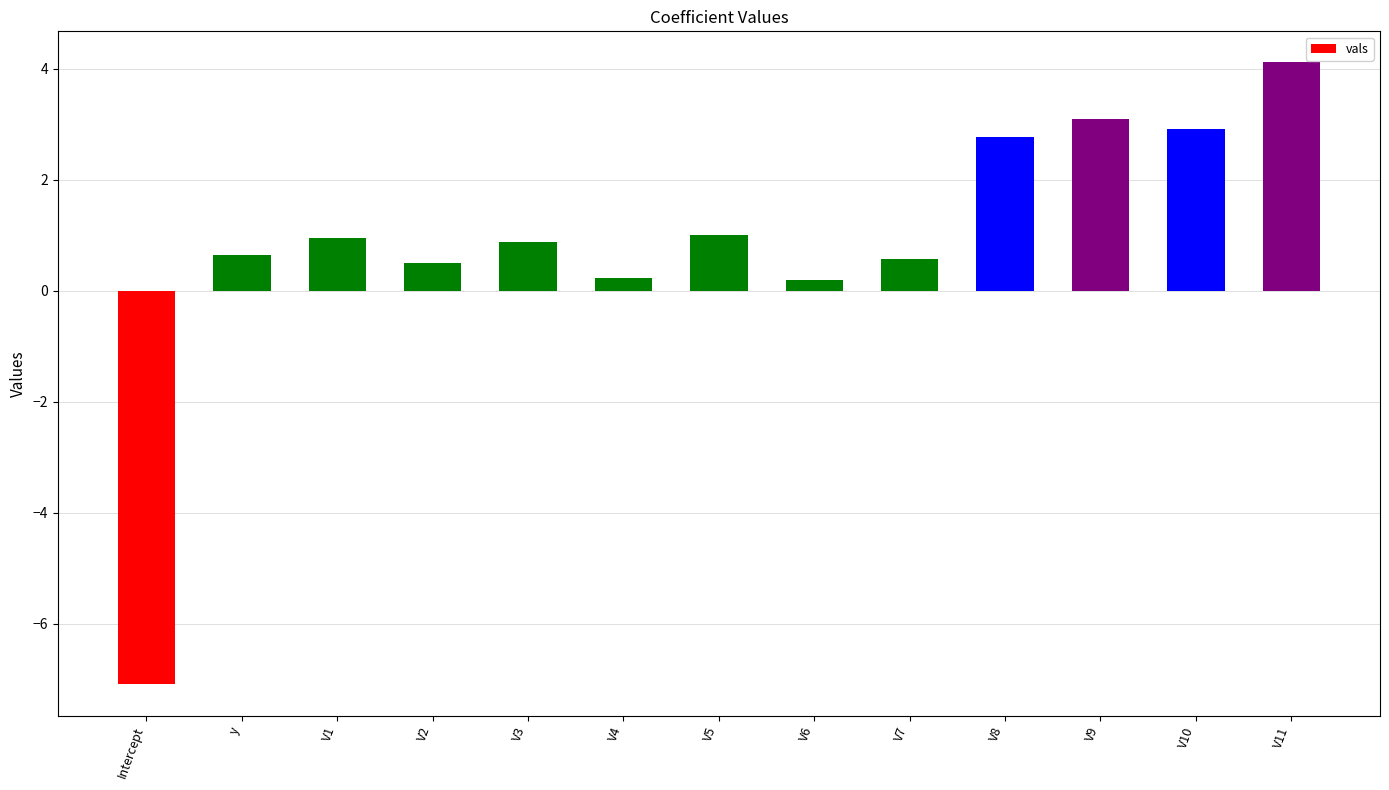

What is the label of the 10th bar from the right?

V2